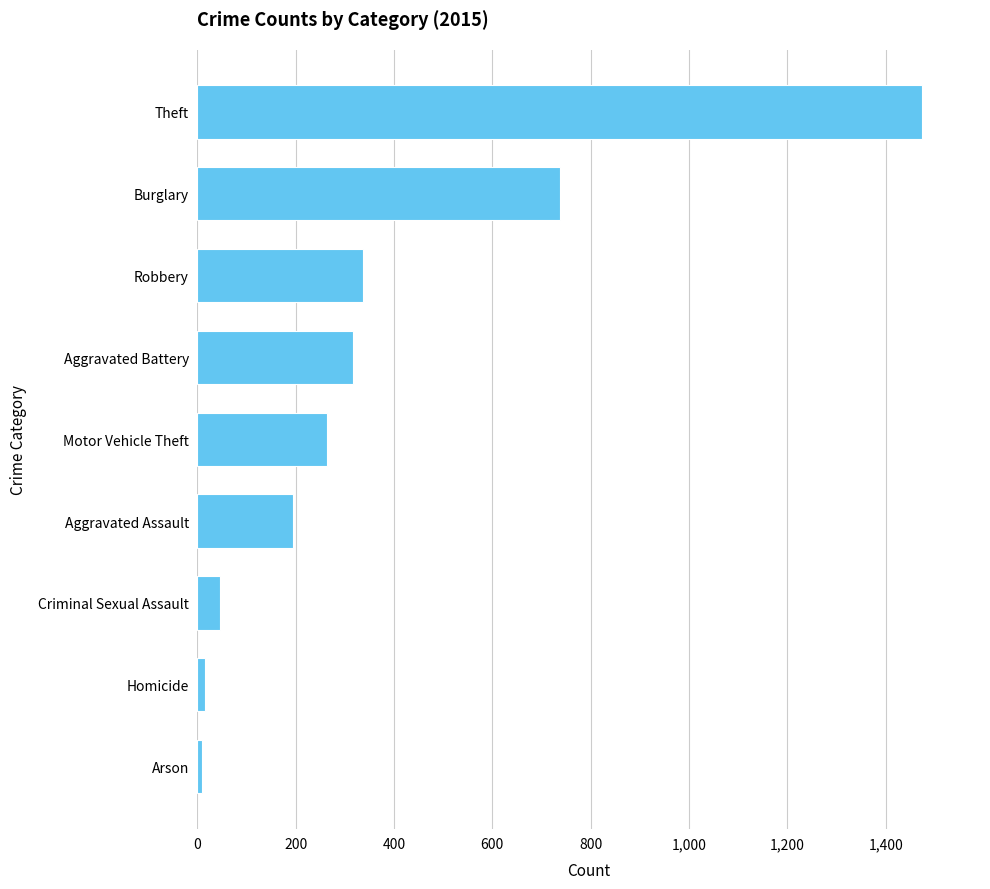

What is the greatest value displayed?

1474